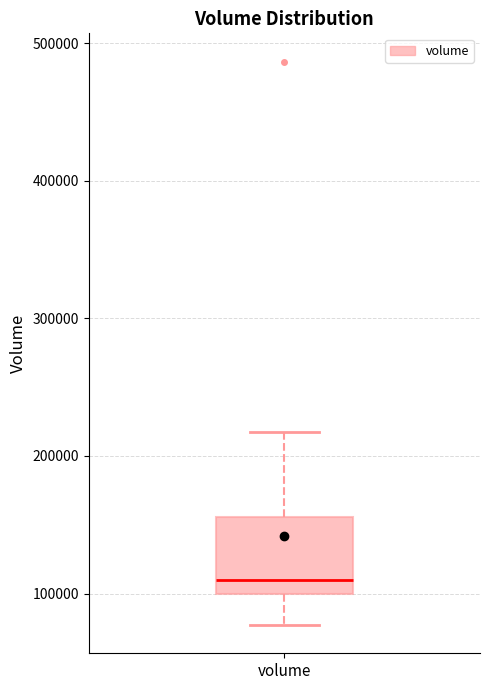

Transcribe this box plot: give where the median line is, the range the box spans, and where the two whiskers end, as read against the y-axis. The values are not printed on the chart, so give them approximately, as read against the axis.

median 110000, box 100000 to 160000, whiskers 80000 to 220000